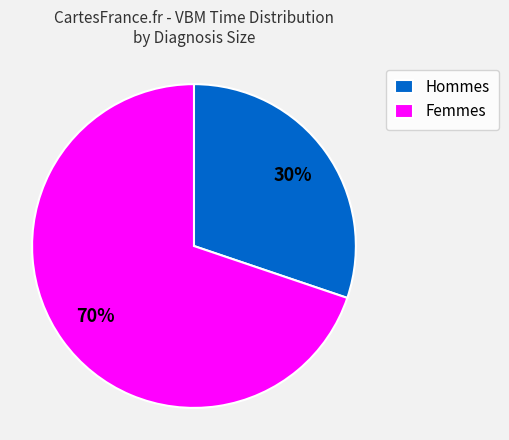

Does any single category account for the majority?

Yes